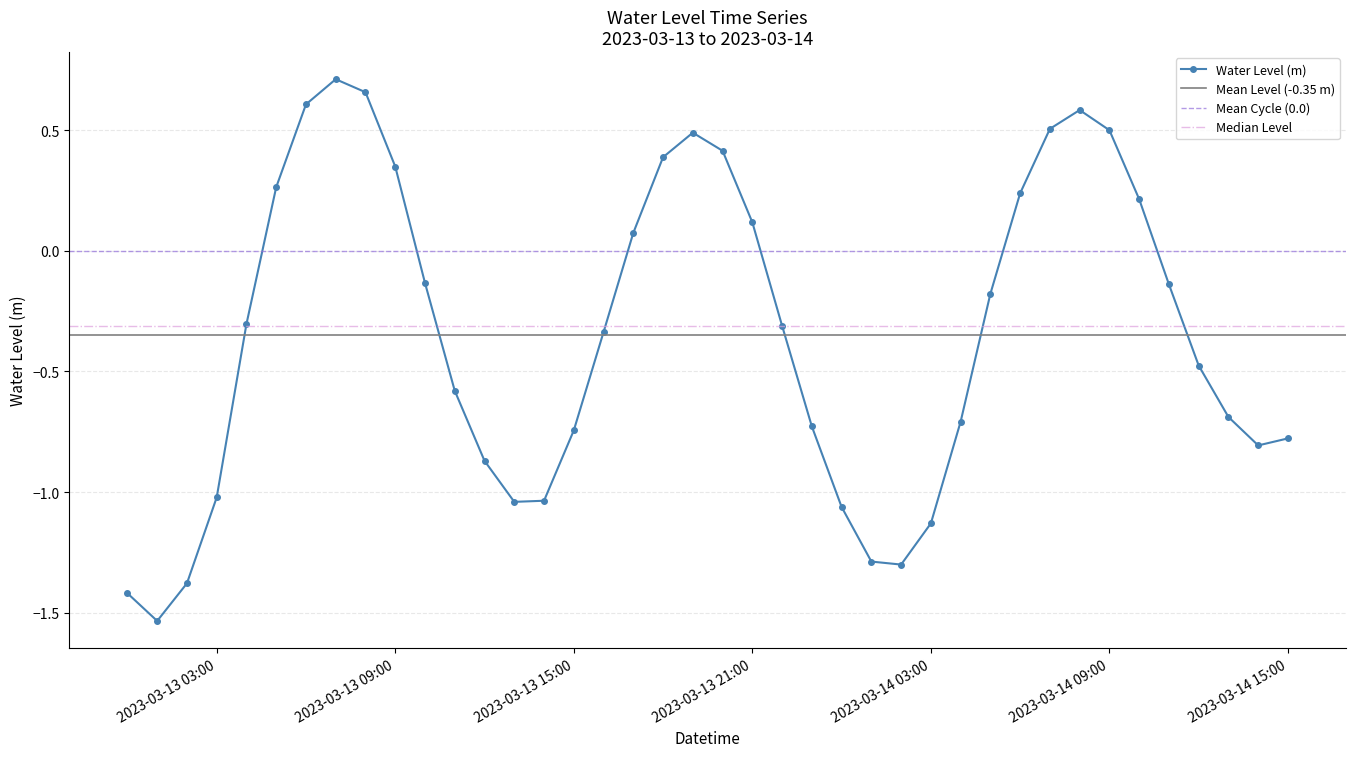

What is the sum of all values?

-13.9